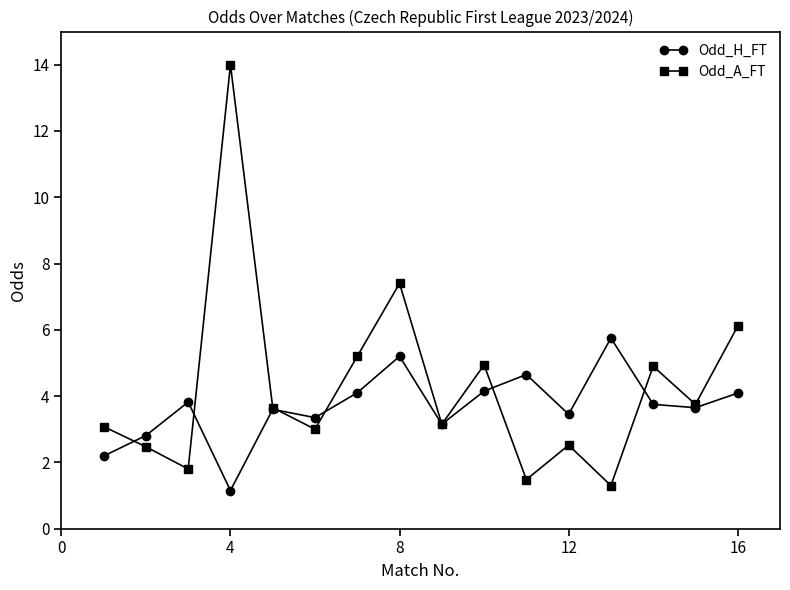

What is the highest value of the Odd_H_FT series?

5.8